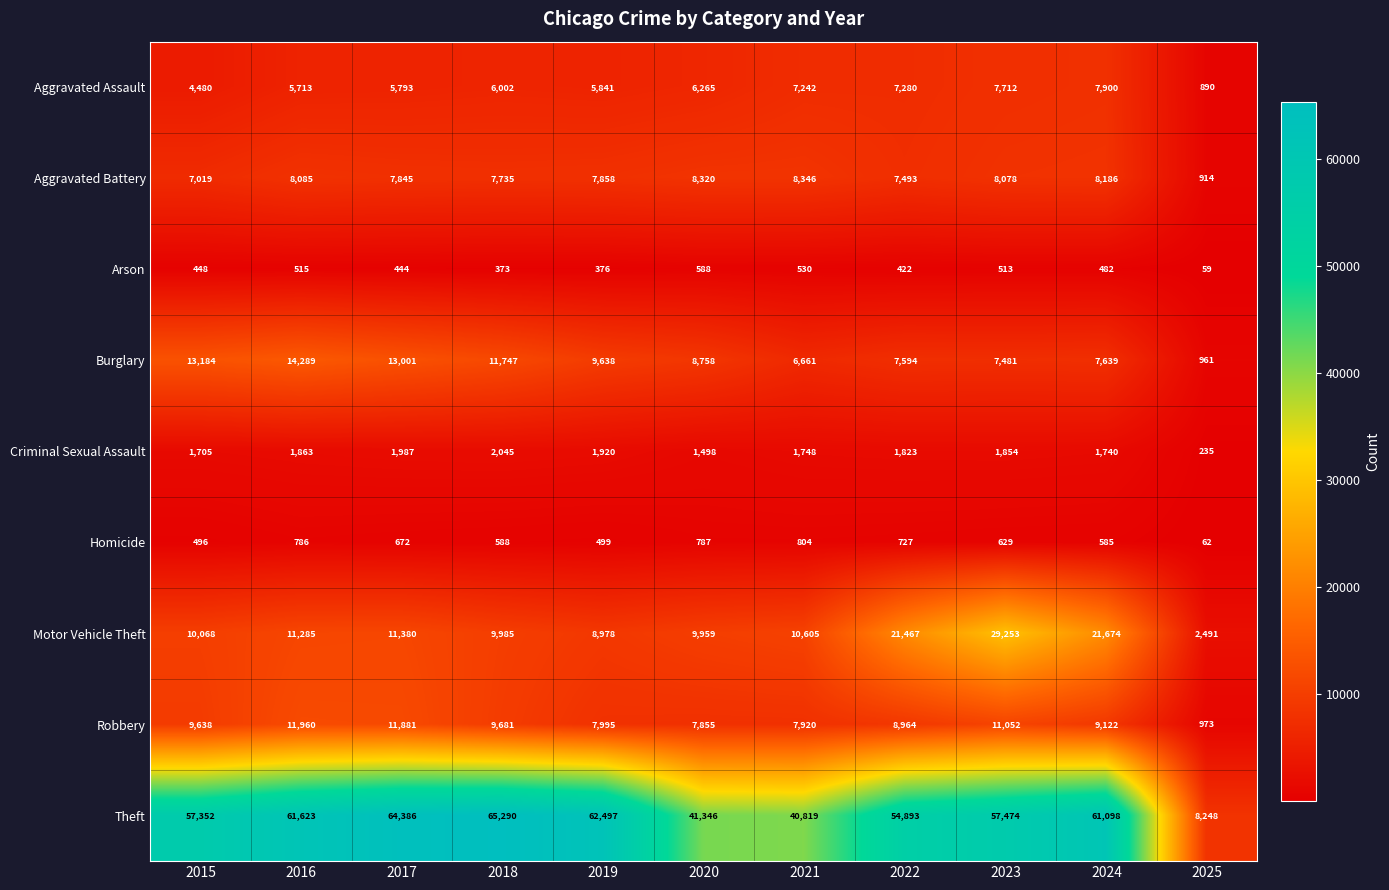

Rank the series at 2019 from lowest to highest value.

Arson, Homicide, Criminal Sexual Assault, Aggravated Assault, Aggravated Battery, Robbery, Motor Vehicle Theft, Burglary, Theft